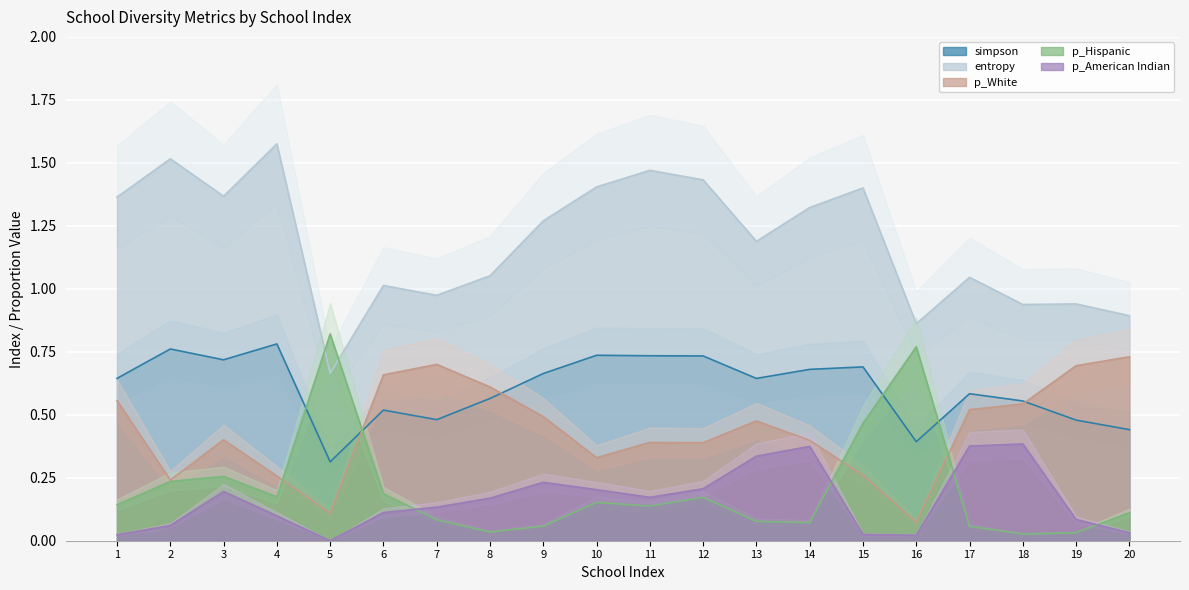

Is it true that p_American Indian equals 0.0 at 20?

False